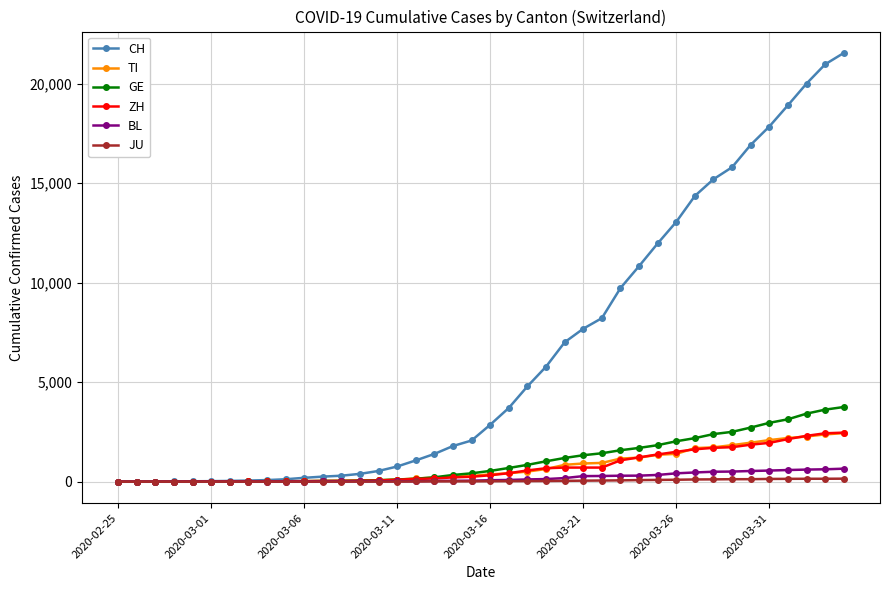

What is the maximum value shown in the chart?

21535